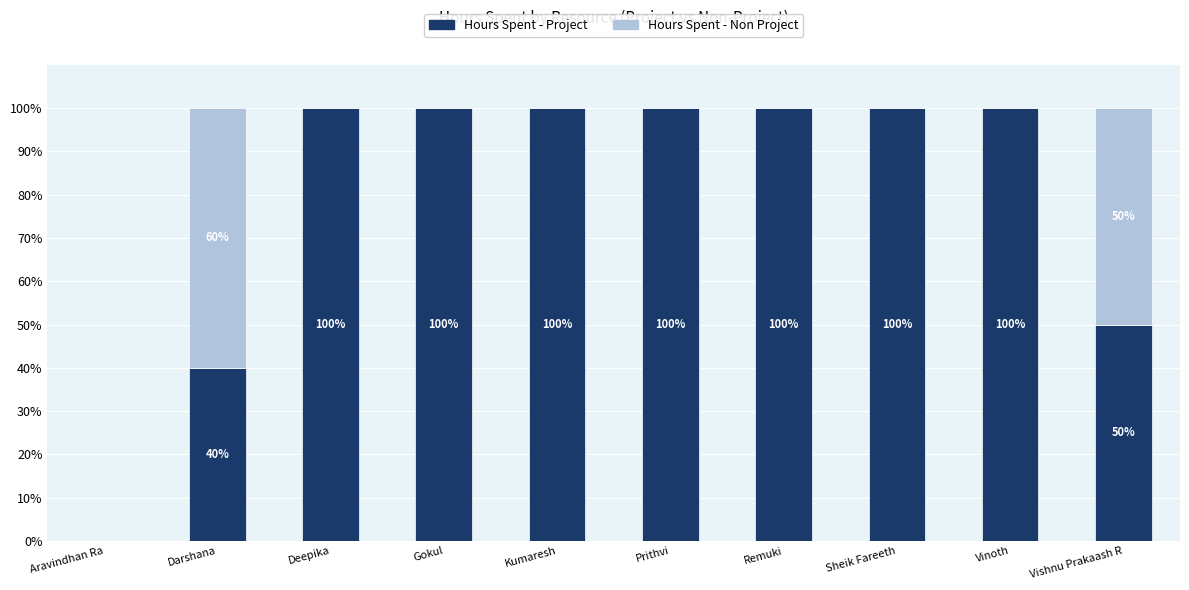

Is it true that Hours Spent - Project equals 40 at Darshana?

True